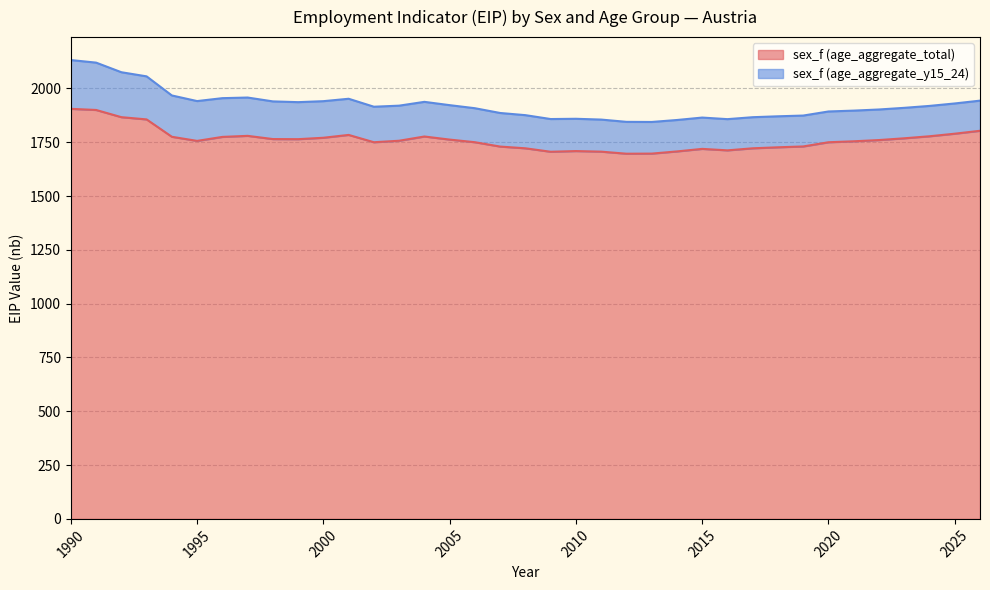

True or false: there are more than 2 points higher than both neighbors.

True